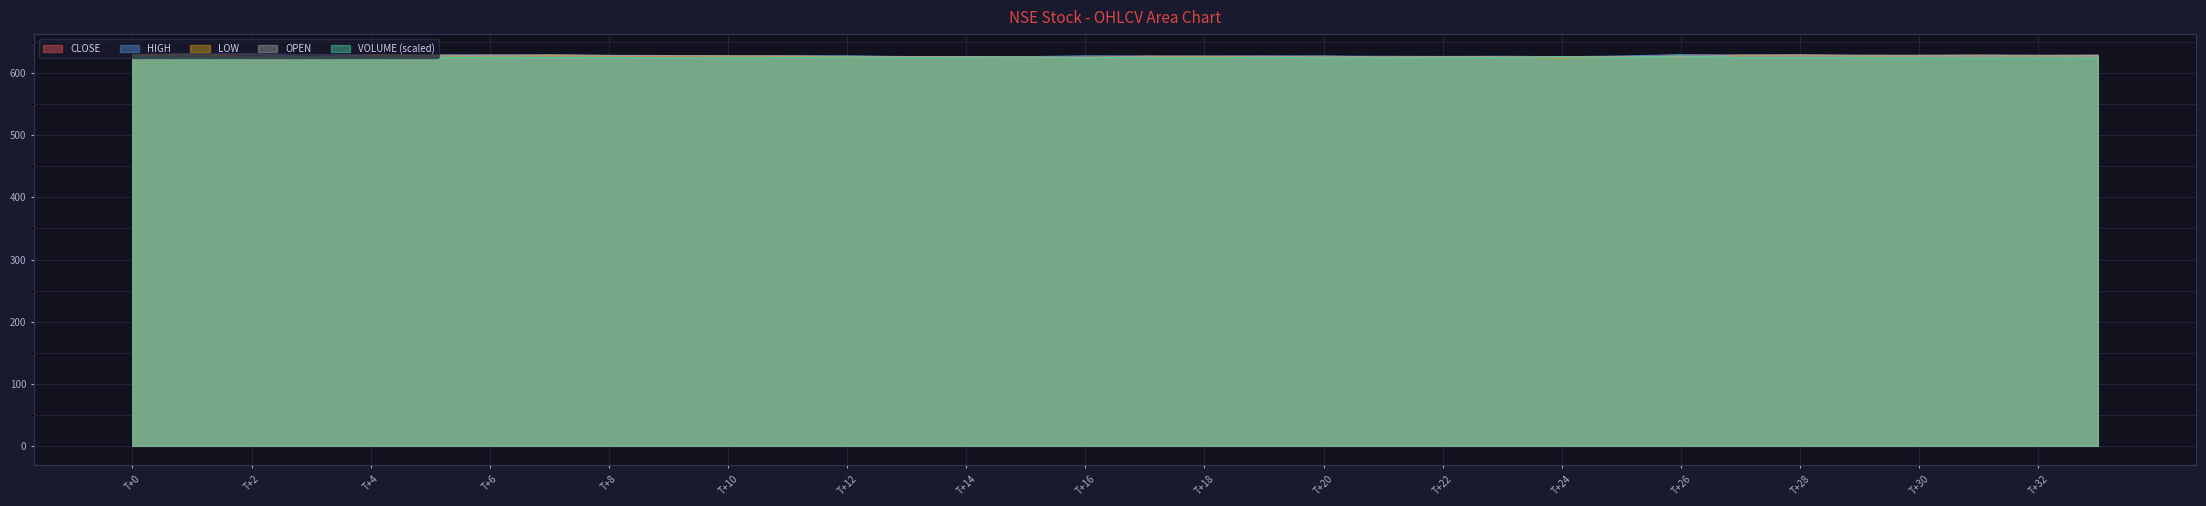

How many data points does each series have?

34